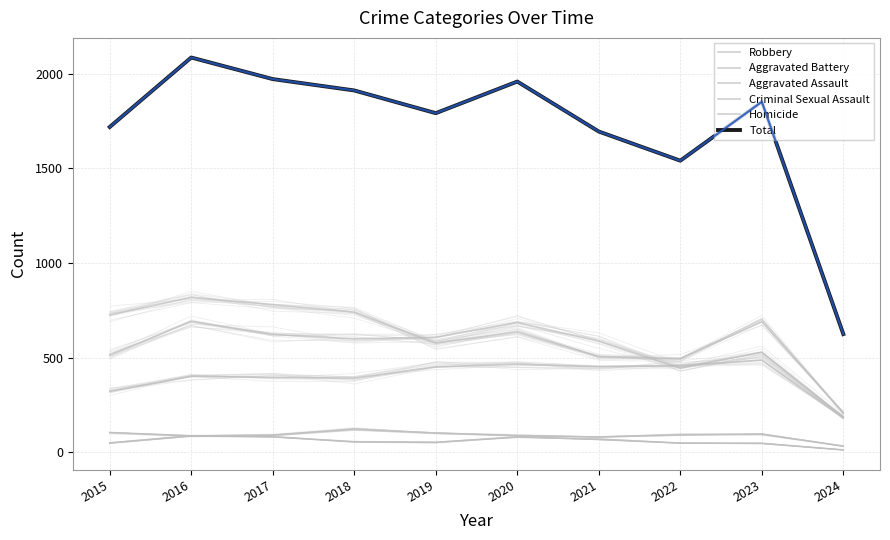

Which series changed the most between 2023 and 2024?

Total